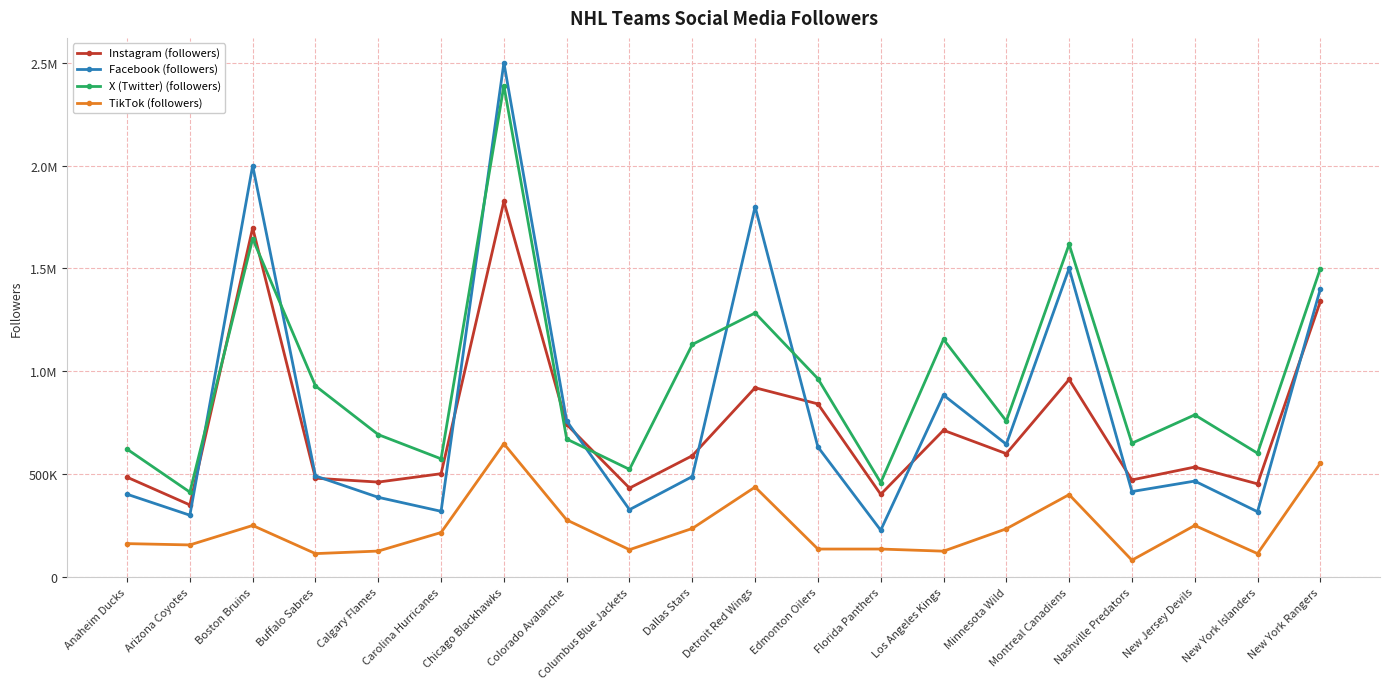

What are all the series names shown in the legend?

Instagram (followers), Facebook (followers), X (Twitter) (followers), TikTok (followers)